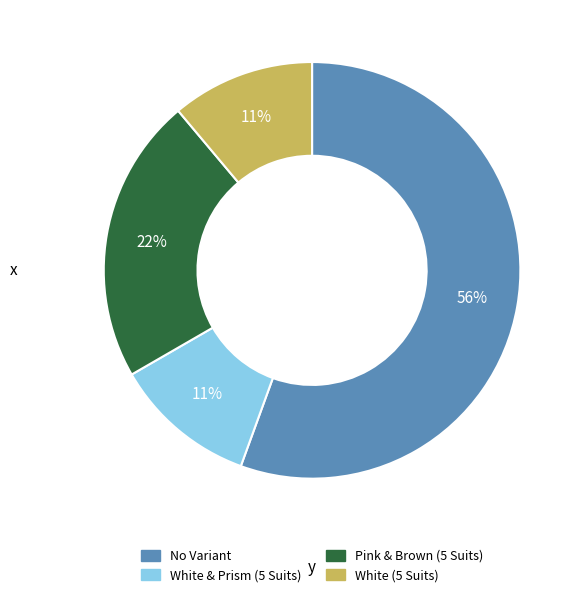

Which slice is the largest?

No Variant